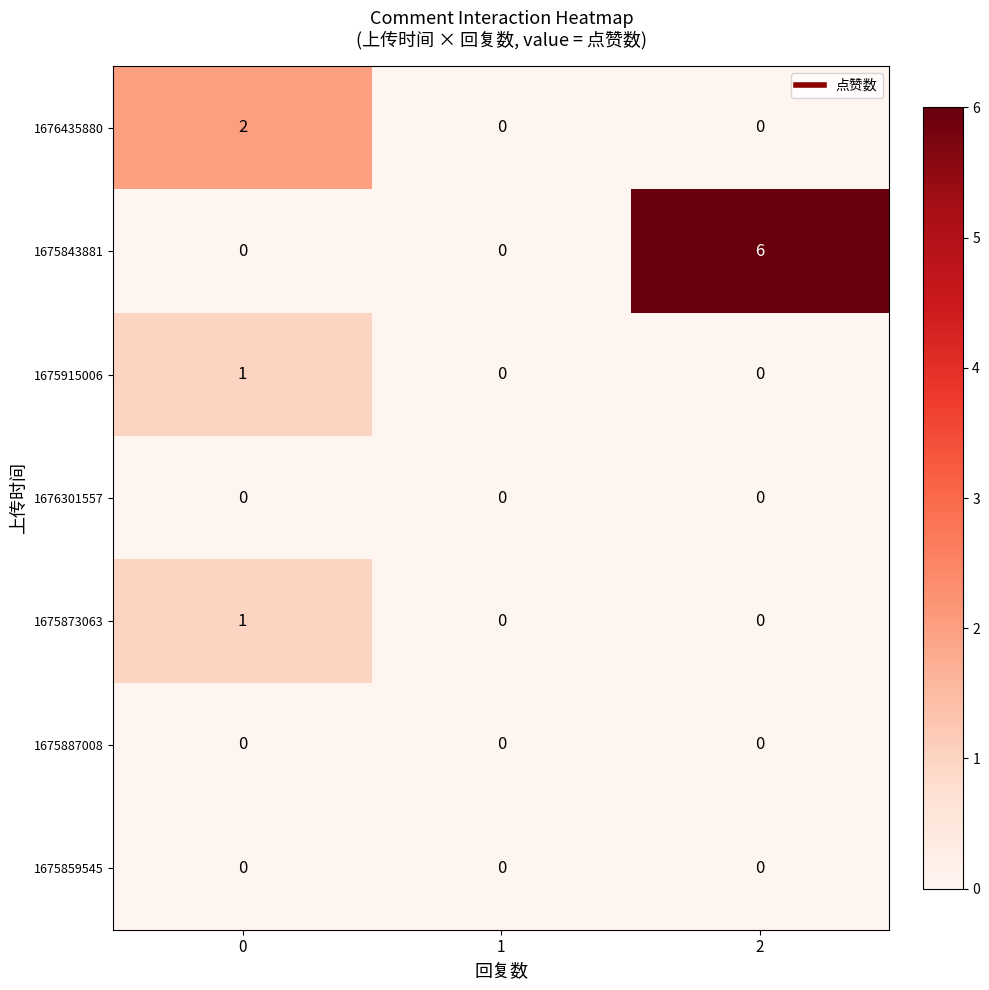

Reading left to right, what are all the values shown in this chart?

1676435880: 2	0	0
1675843881: 0	0	6
1675915006: 1	0	0
1676301557: 0	0	0
1675873063: 1	0	0
1675887008: 0	0	0
1675859545: 0	0	0